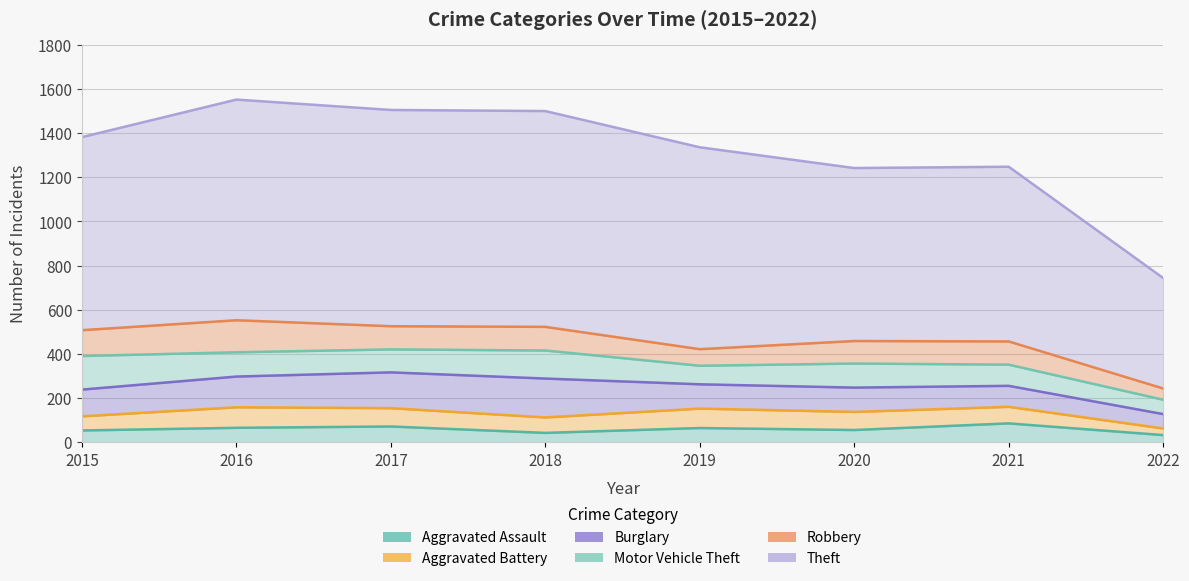

What is the value of the Aggravated Battery point at the 1st from the left?

64